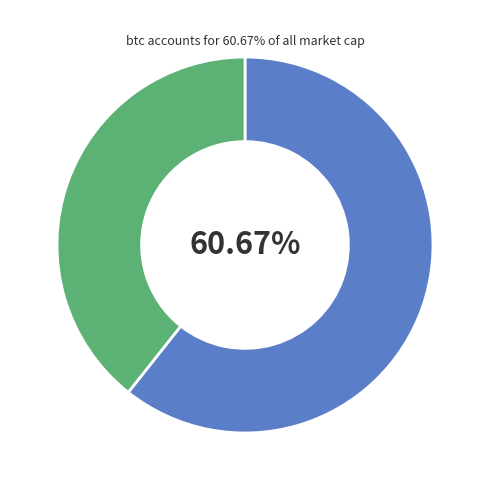

How many slices are in this pie chart?

2